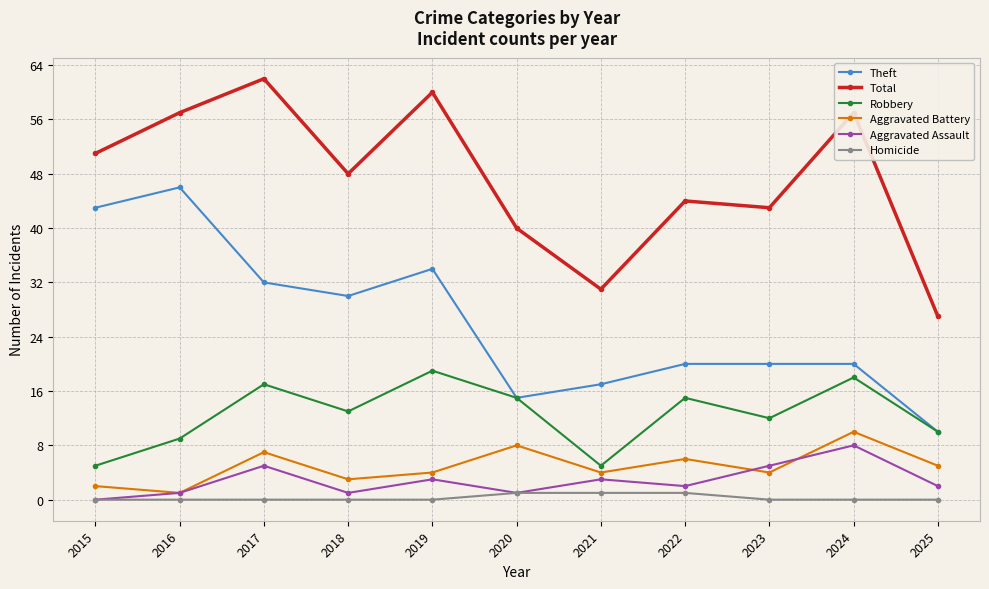

How many series are shown in this chart?

6